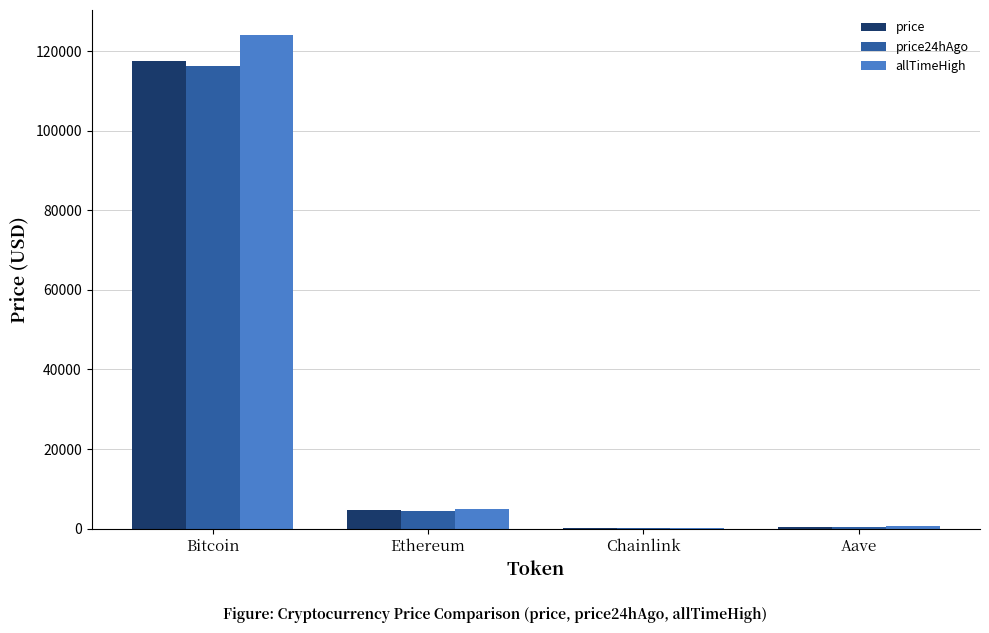

At which category is the sum across all series the highest?

Bitcoin